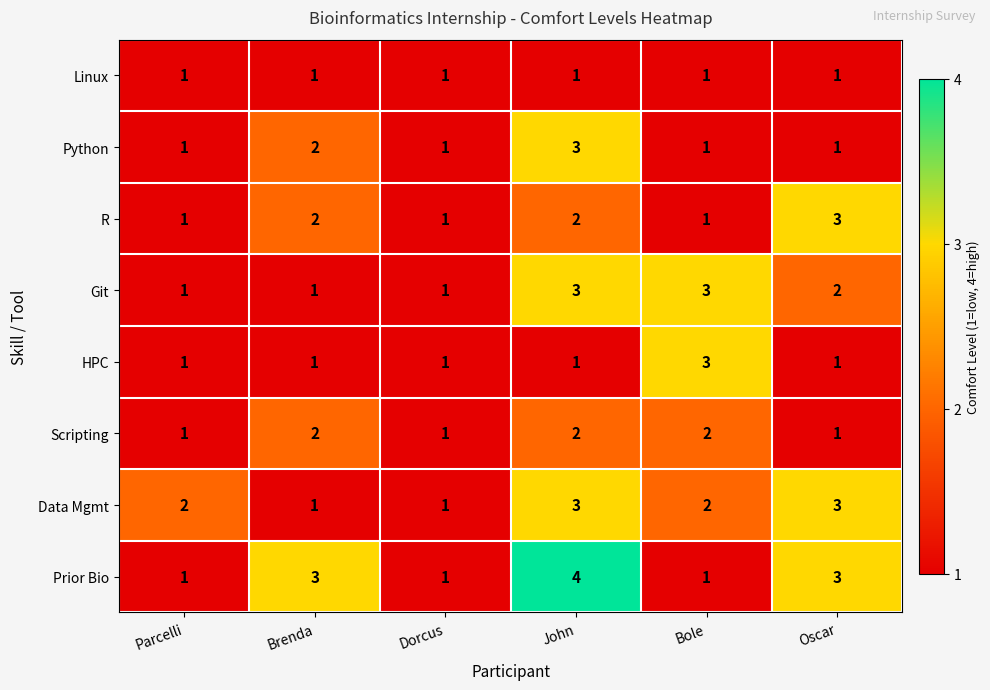

Which series has the widest spread of values?

Prior Bio